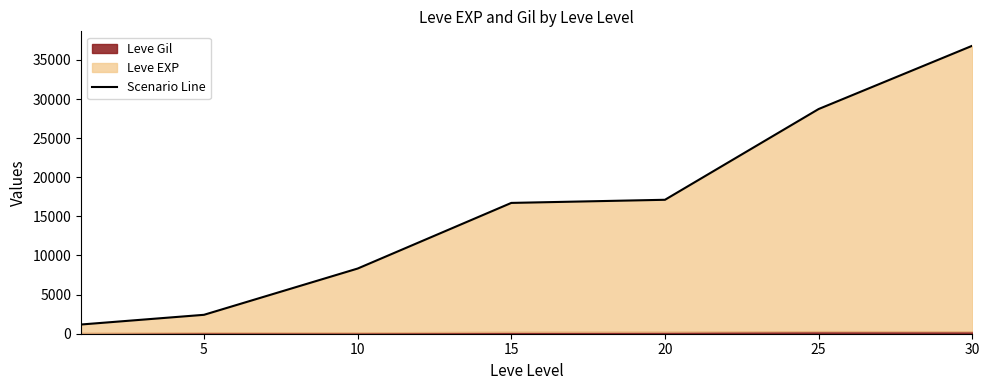

The value at 20 is 17122.0. True or false?

True